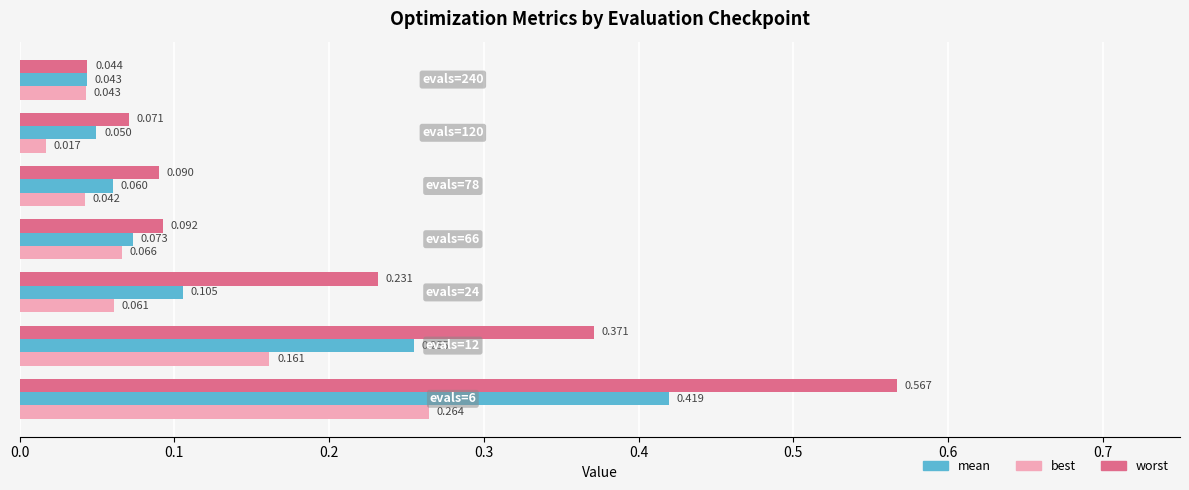

Which series has the widest spread of values?

worst